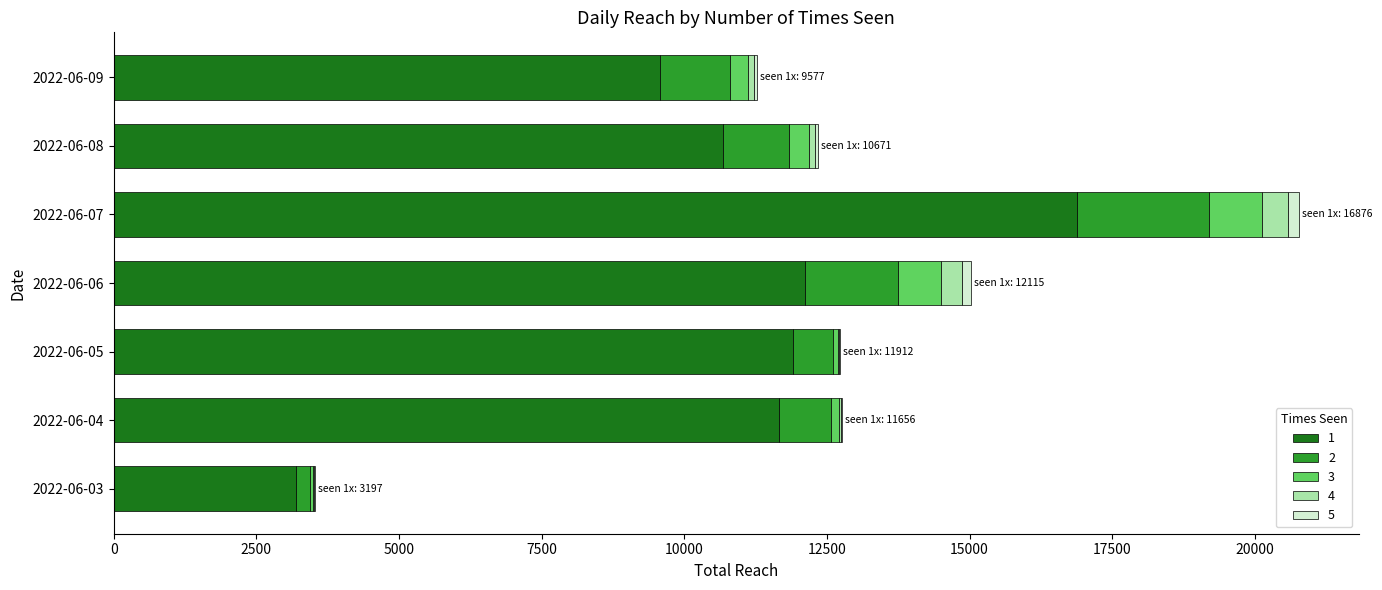

What is the total value across all series at 2022-06-09?

11273